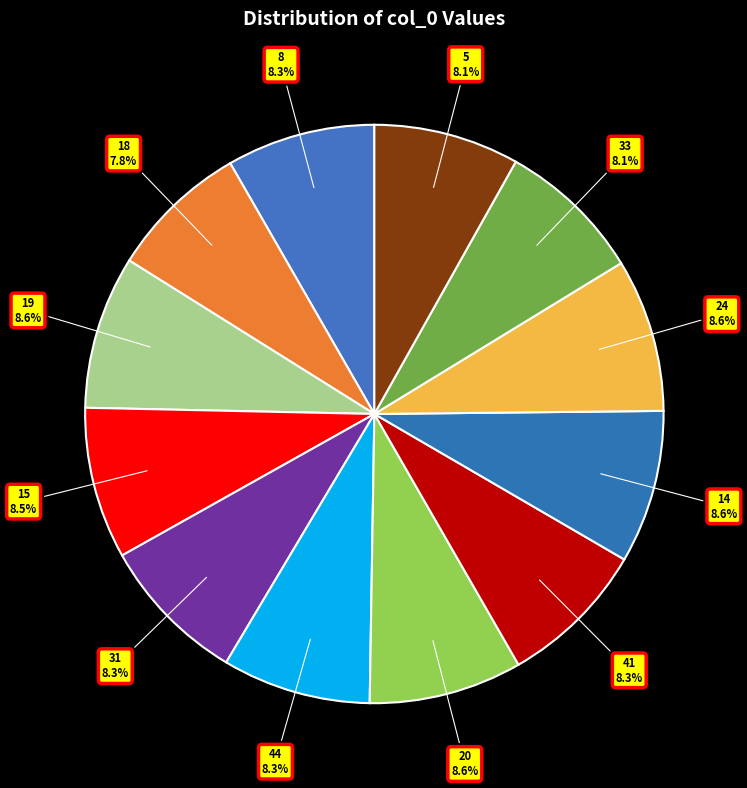

Combined, do 18 and 44 account for over 50%?

No